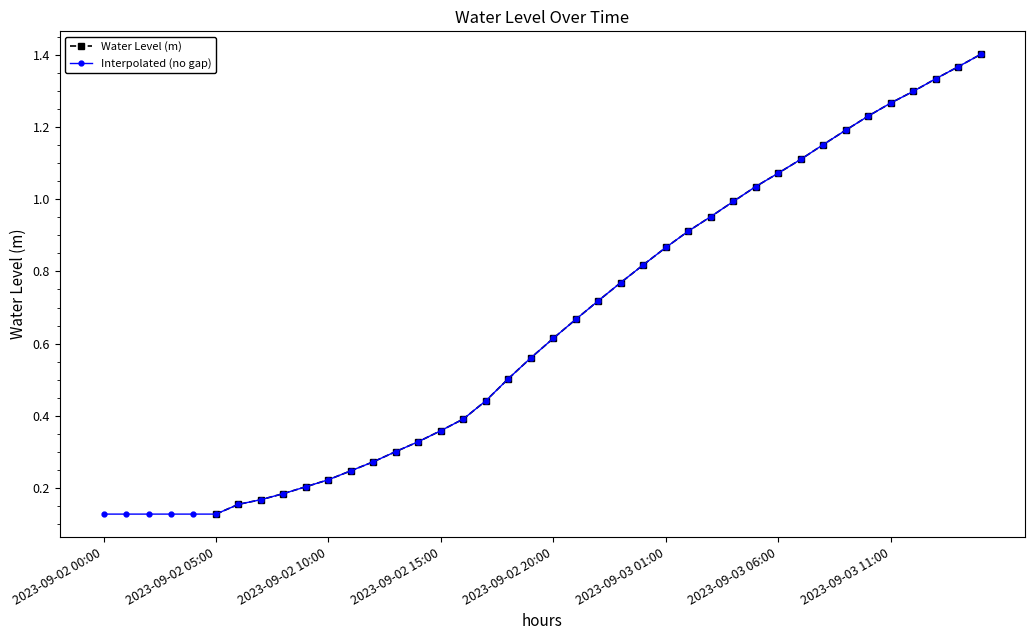

At which category is the sum across all series the highest?

39